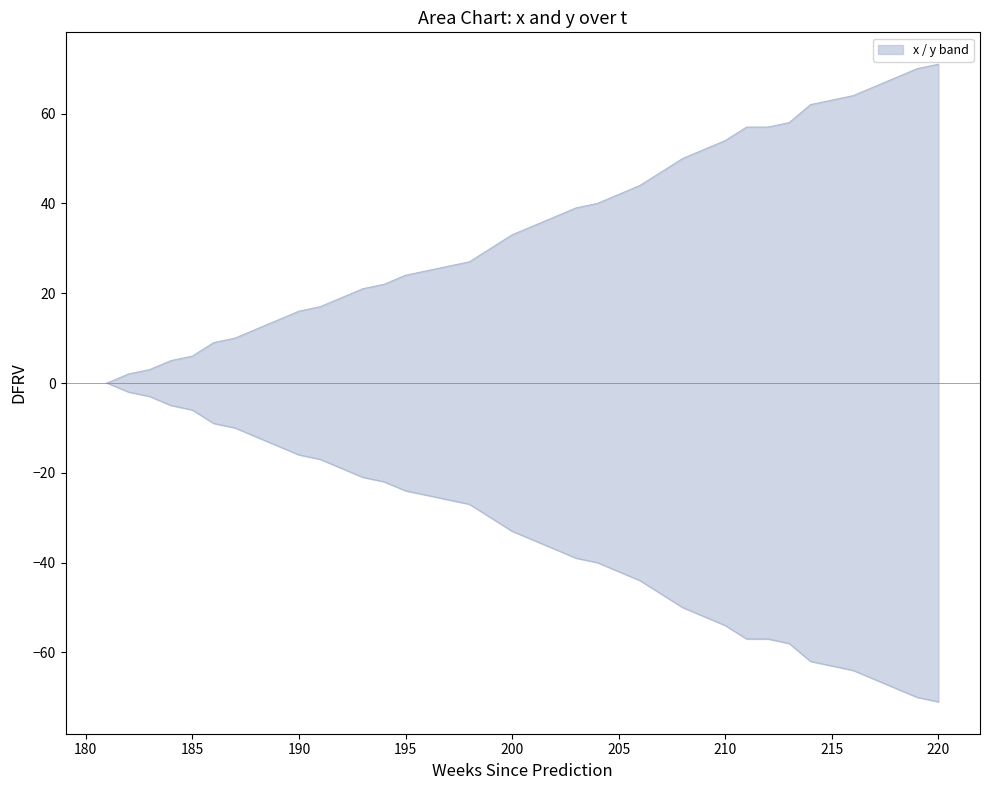

True or false: y and x intersect in this chart.

False